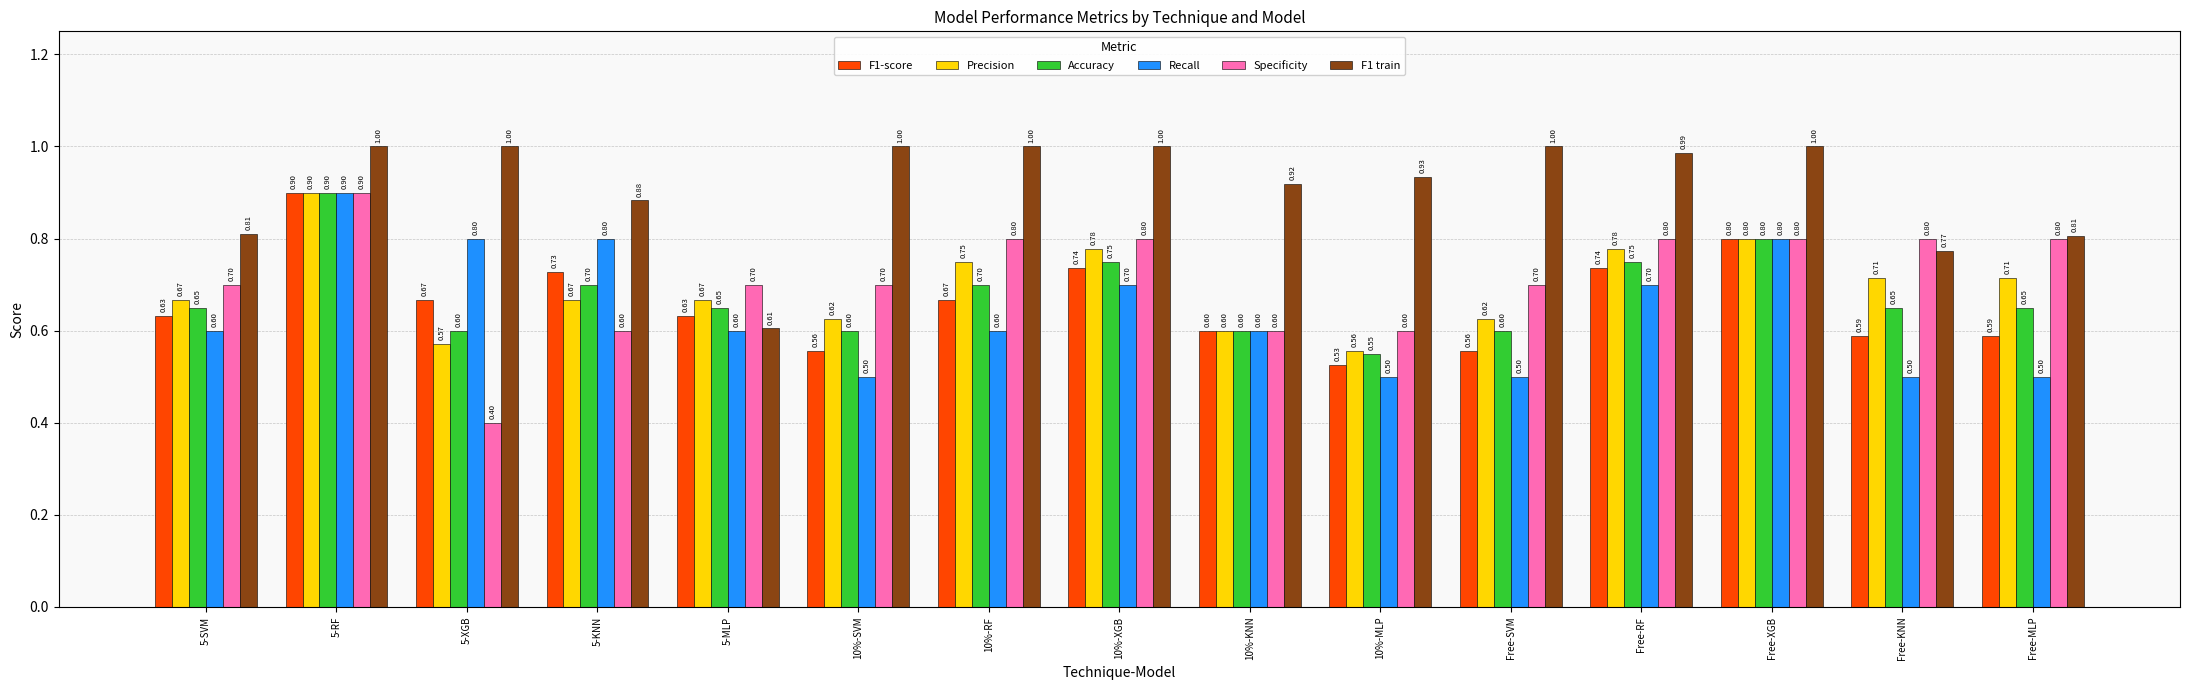

Which series has the largest total across all categories?

F1 train